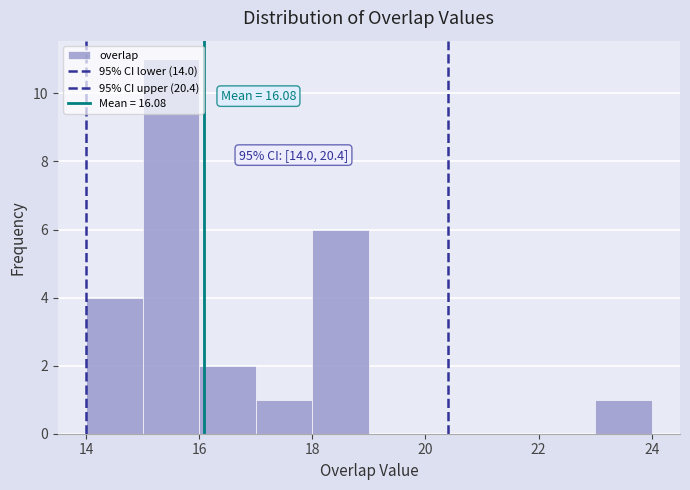

Which range on the x-axis has the tallest bar?

15 to 16